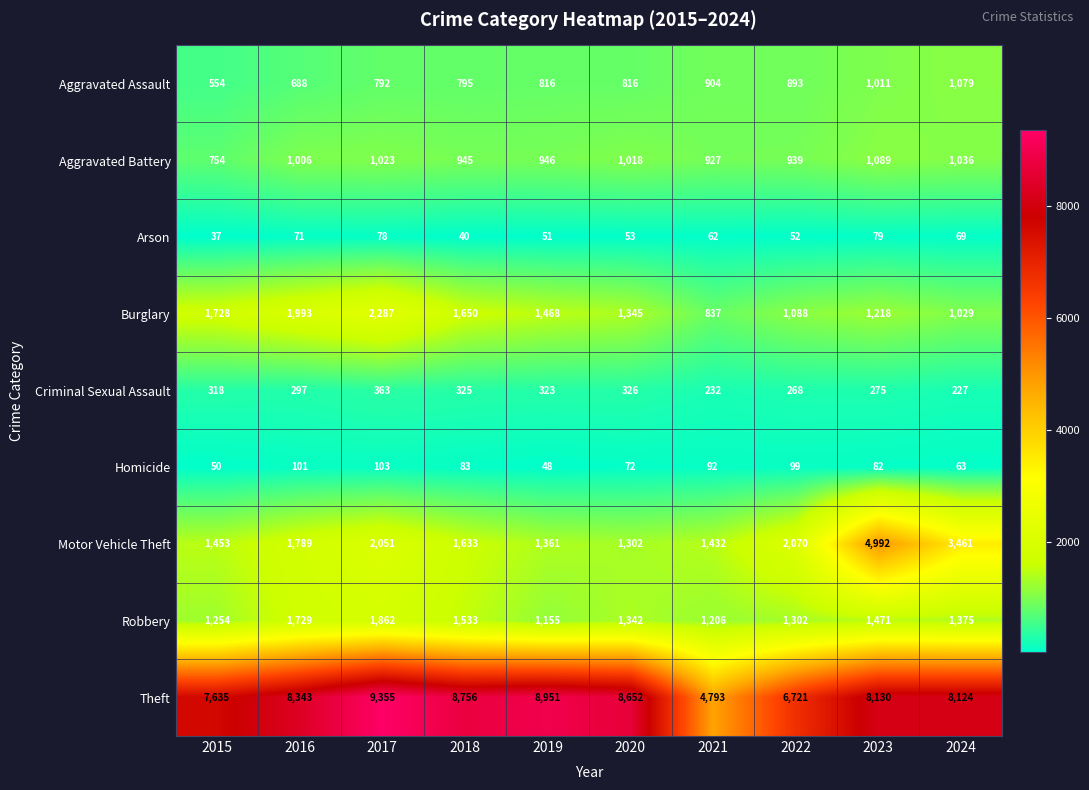

At which category is the sum across all series the highest?

2023